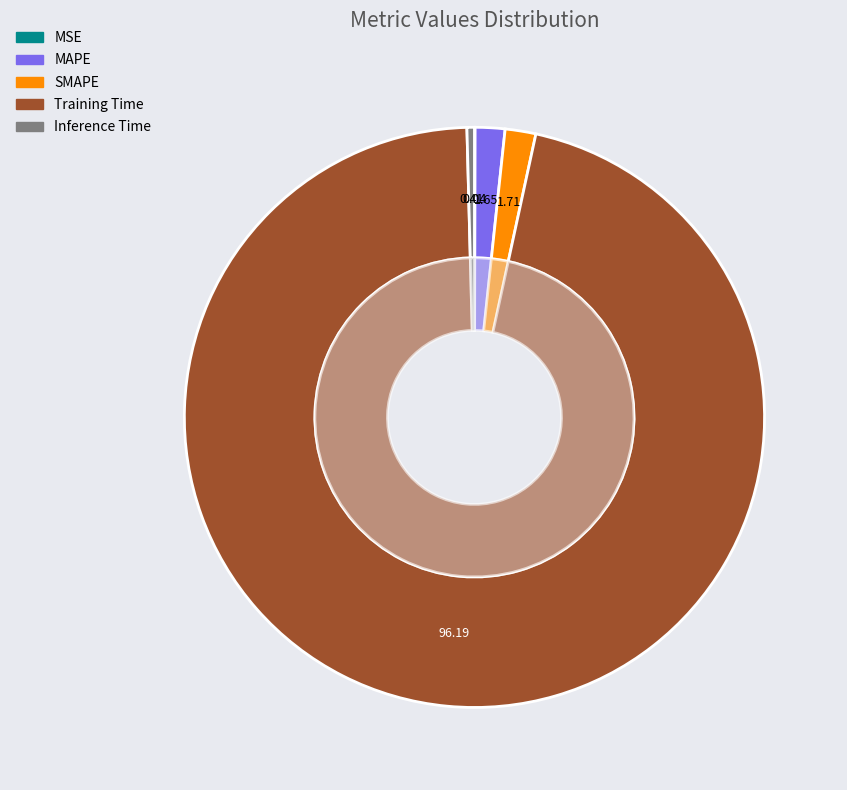

What percentage do Training Time and Inference Time together represent?

96.6%